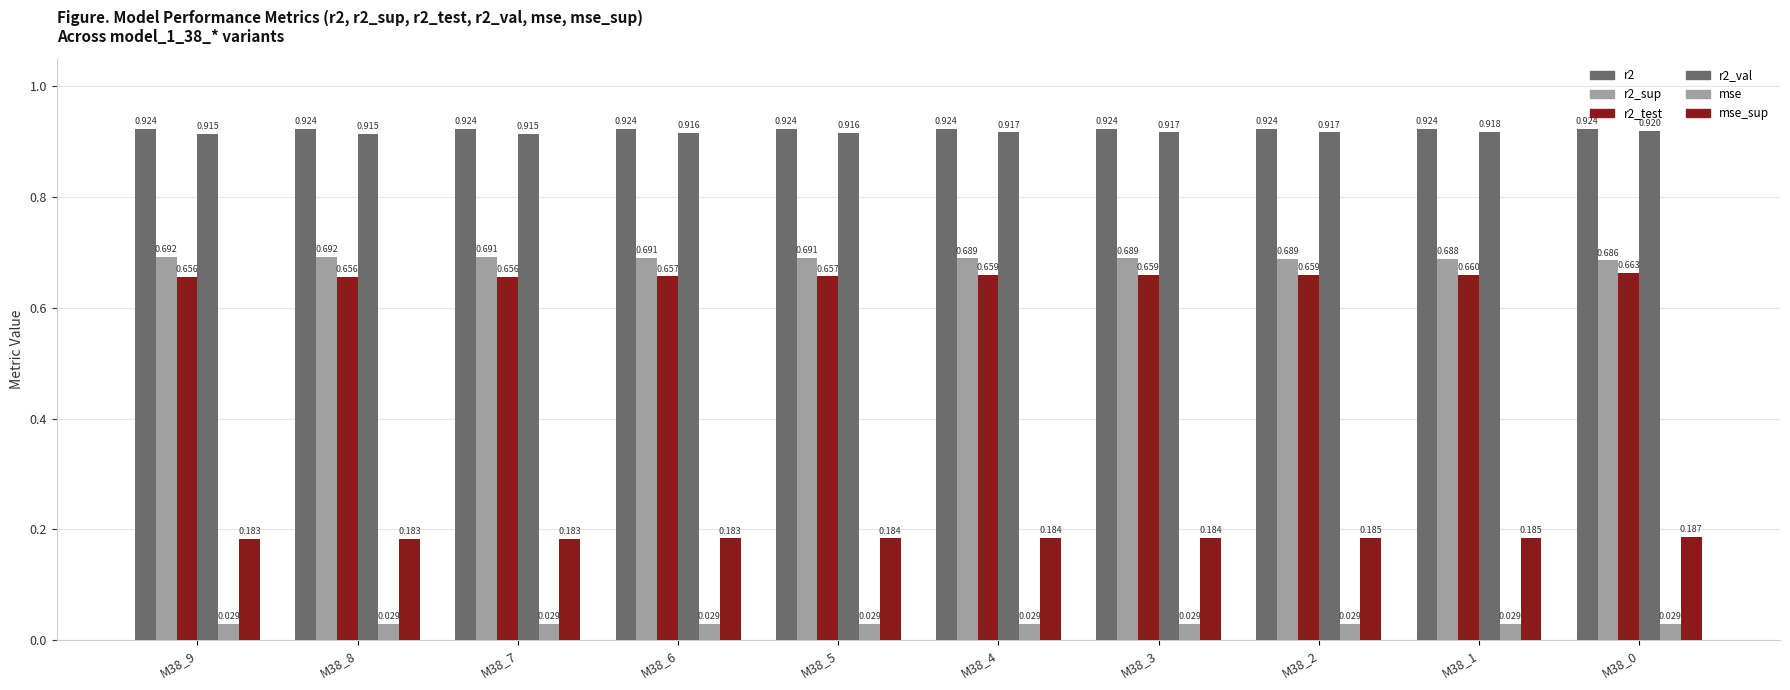

The r2 series shows 0.6 at M38_5. True or false?

False